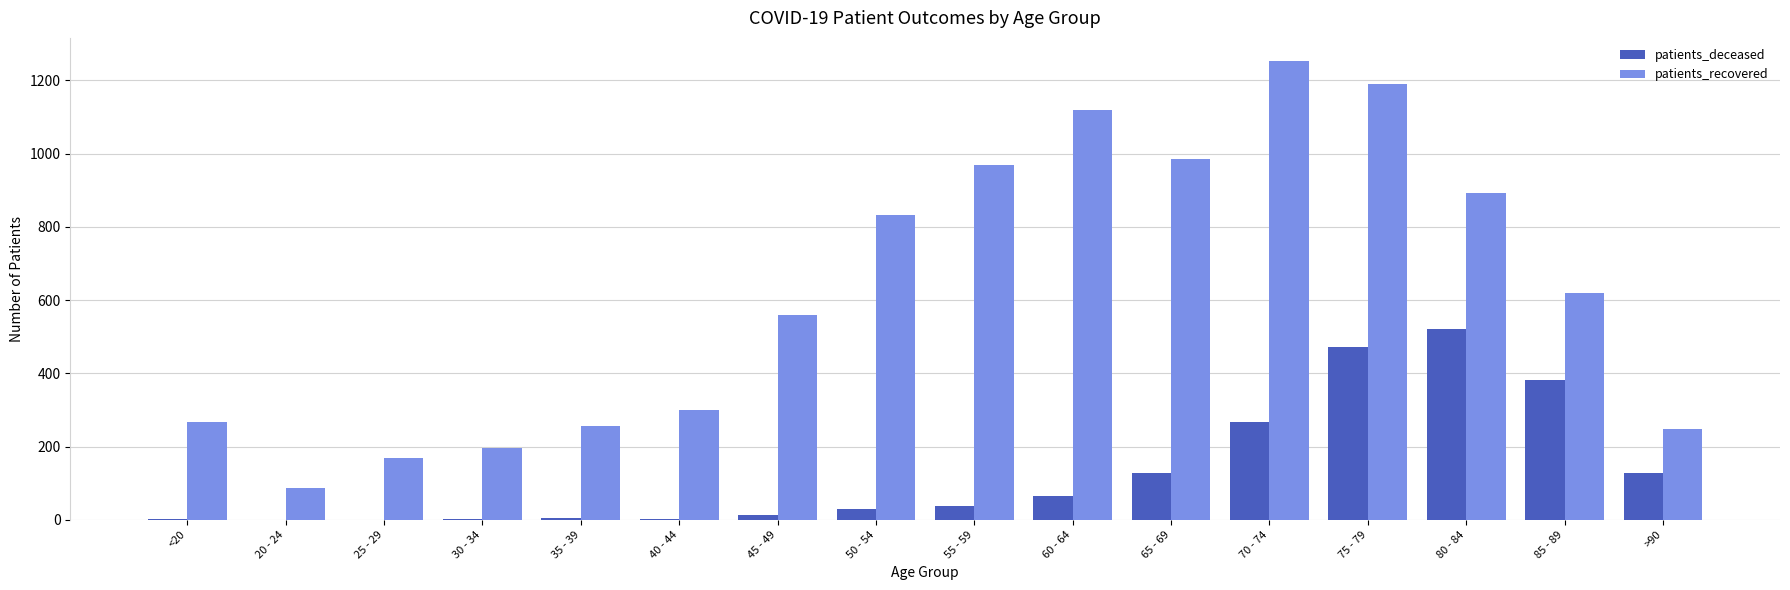

Are the bars horizontal?

No